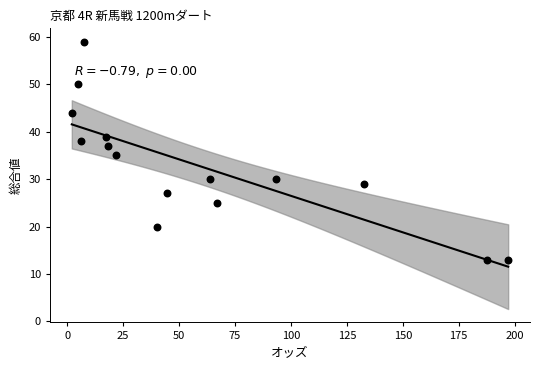

What is the range of Y values (max minus min)?

46